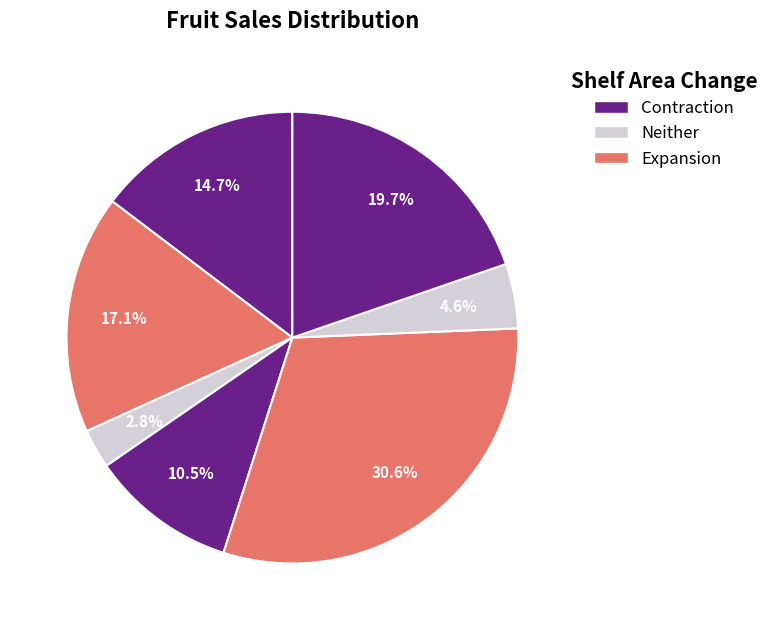

How many segments does this pie chart have?

7